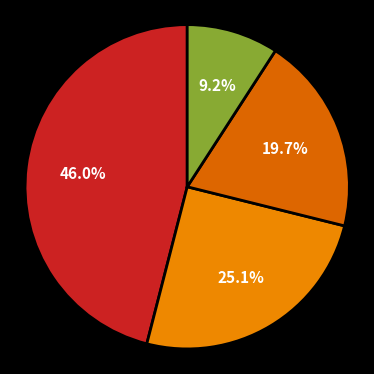

How many segments does this pie chart have?

4